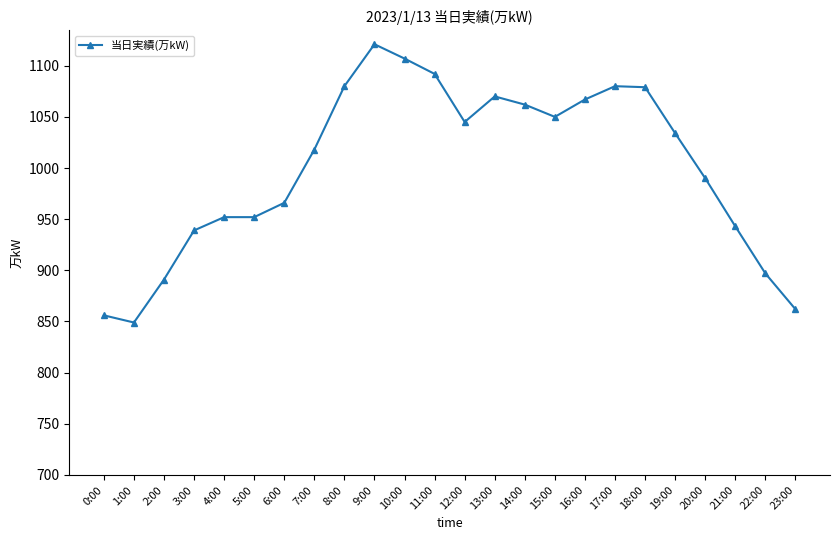

Between 4:00 and 21:00, which is larger?

4:00